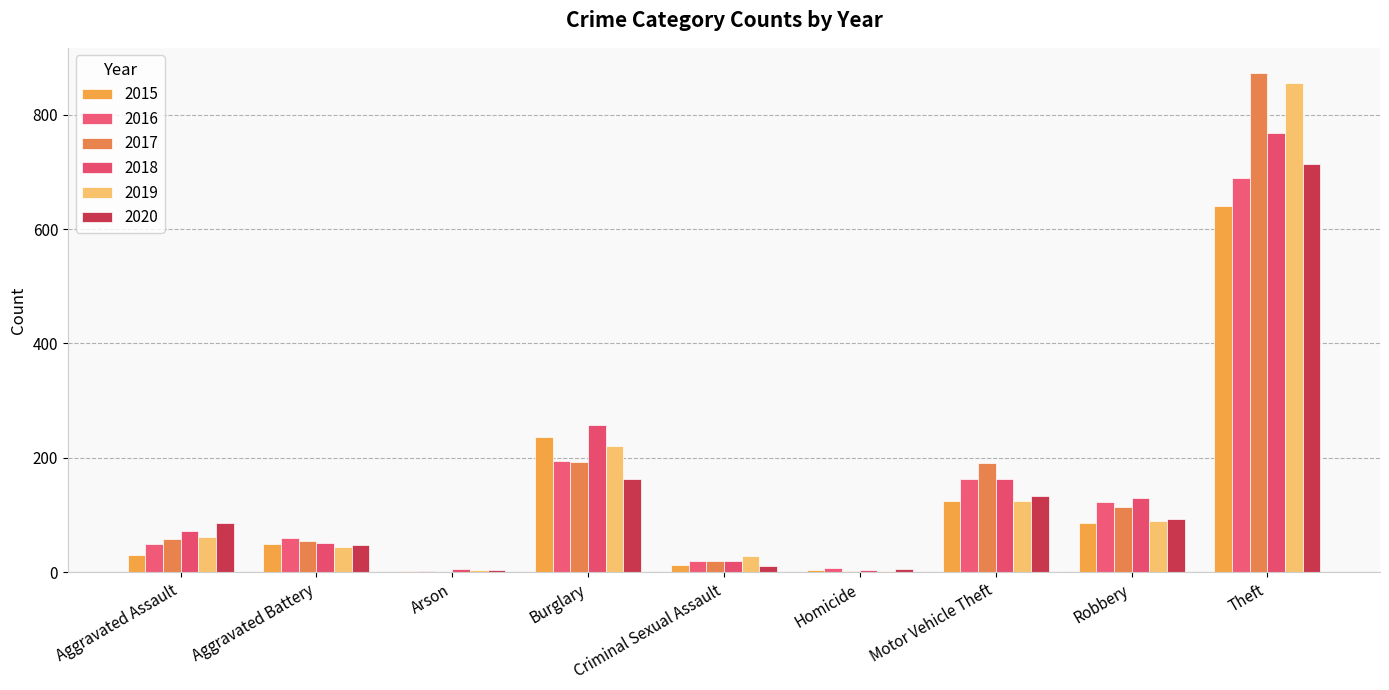

Count the number of data series in this chart.

6